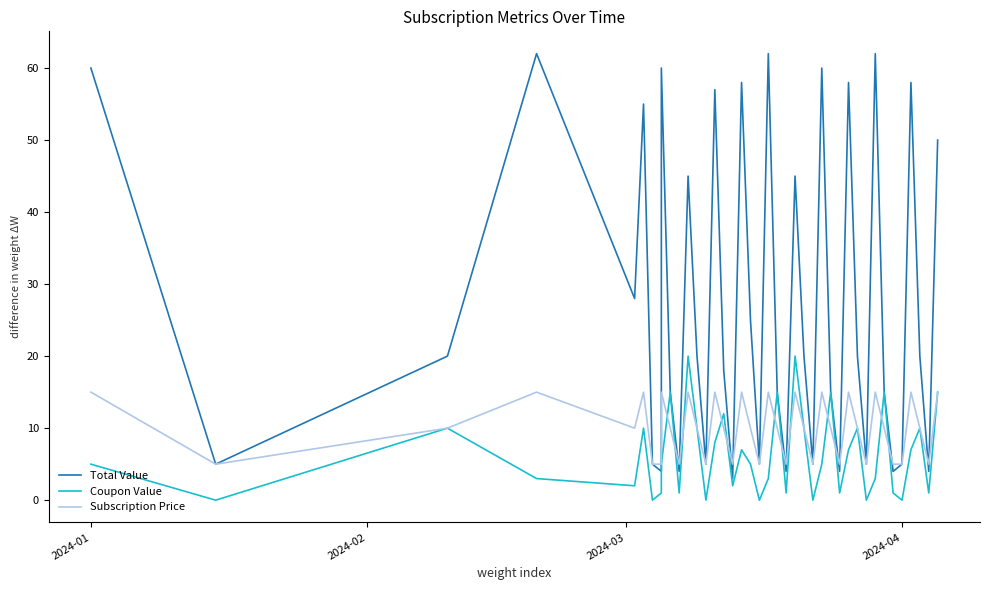

What is the difference between the maximum and minimum values in the Coupon Value series?

20